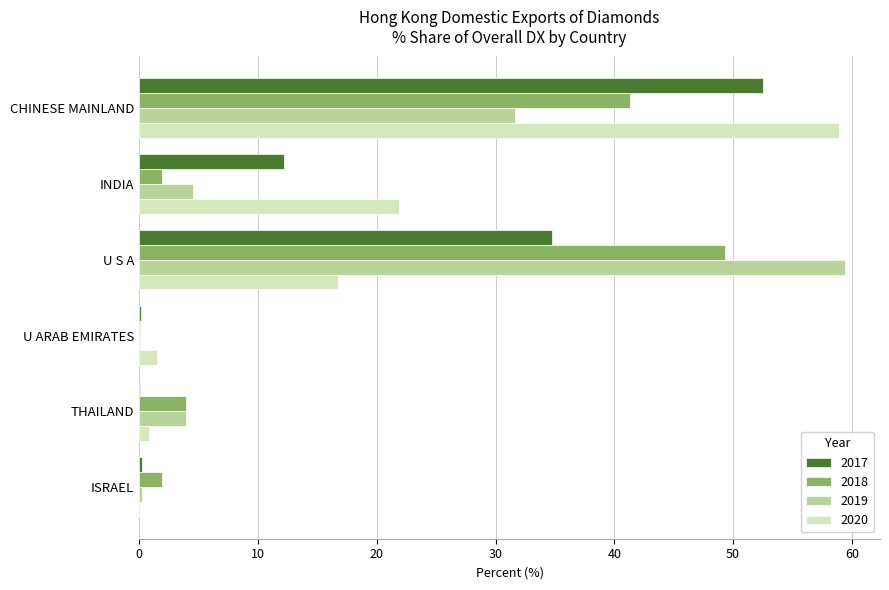

The 2019 series shows 91.0 at U S A. True or false?

False